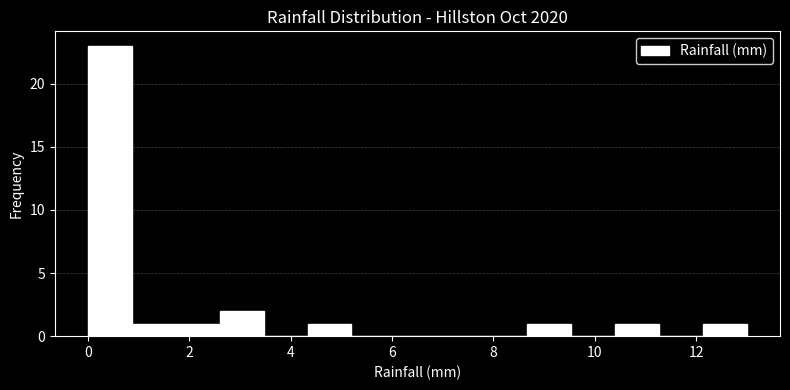

Which range on the x-axis has the tallest bar?

0.0 to 0.8